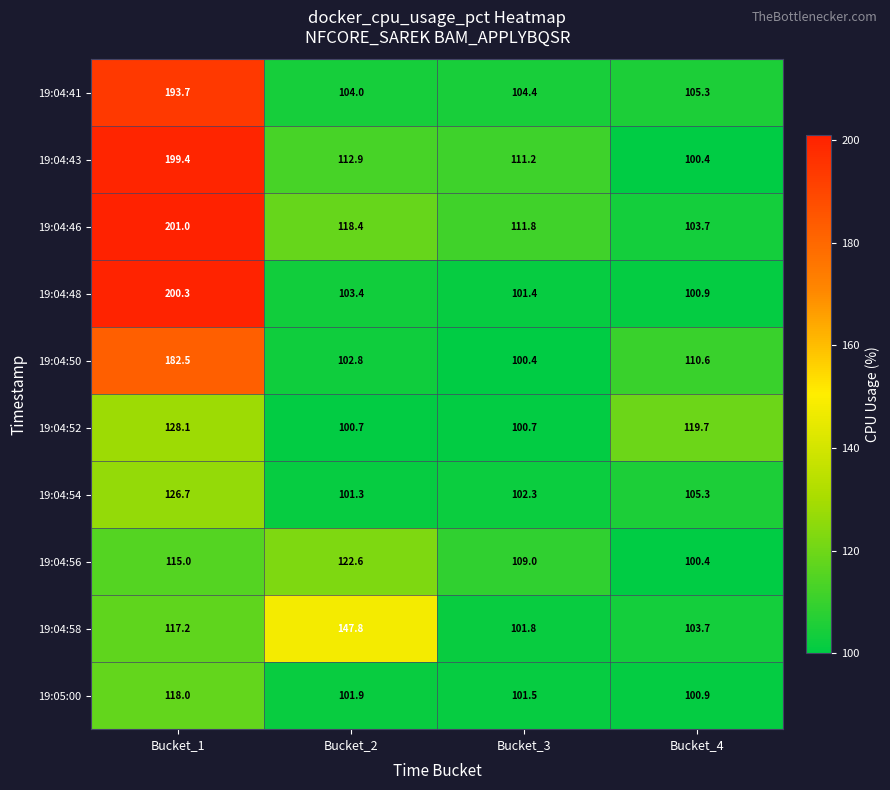

At which label does 19:04:41 reach its minimum?

Bucket_2